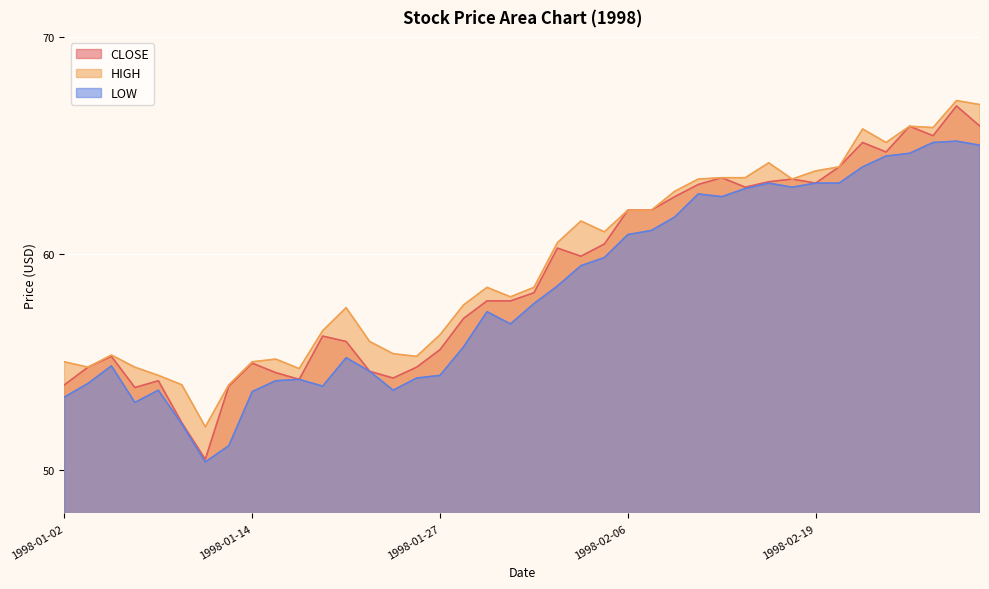

True or false: LOW and HIGH cross at least once.

False